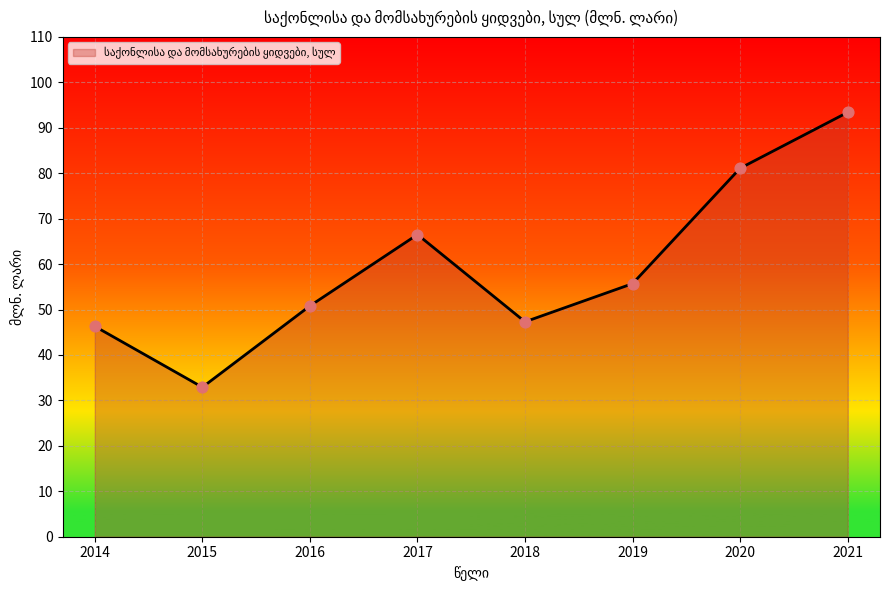

What is the change in value from 2014 to 2021?

+47.1